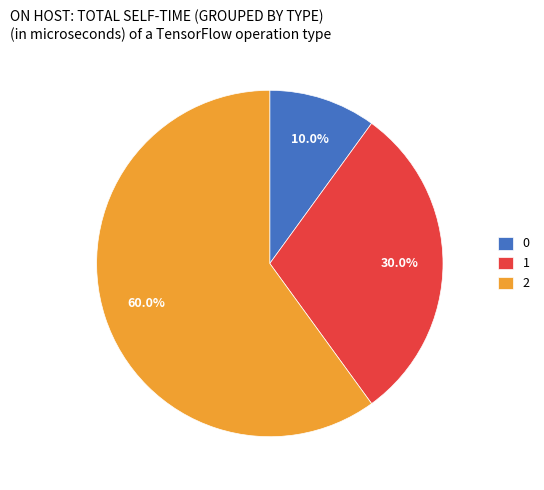

Combined, what portion of the pie is 0 and 1?

40.0%